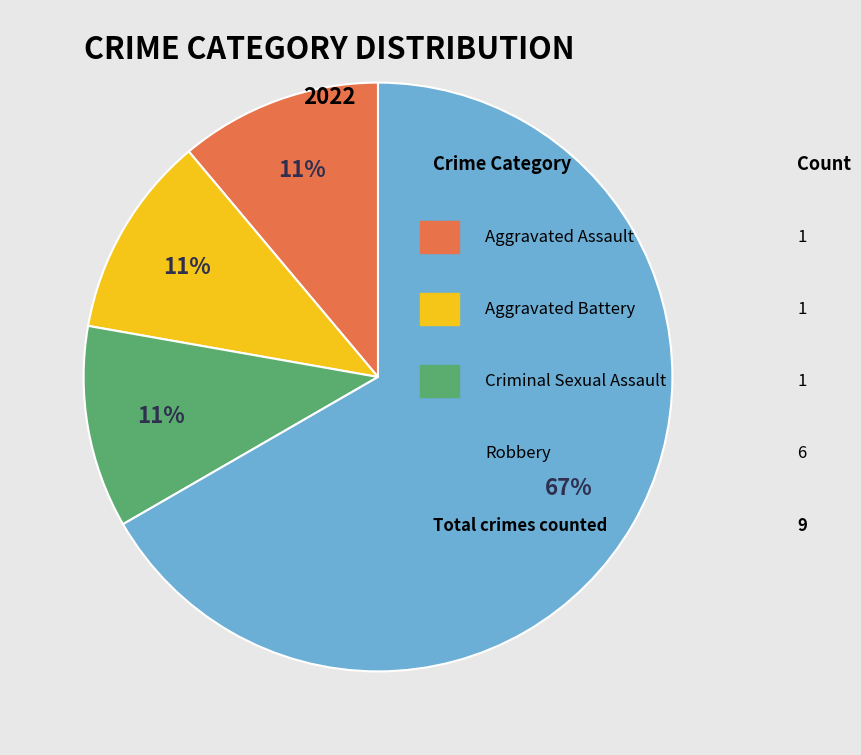

Is there a majority slice in this chart?

Yes